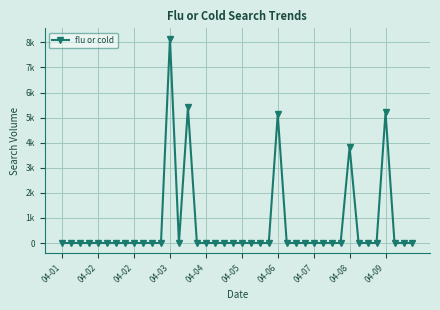

Is this an area chart (filled region under the line)?

No